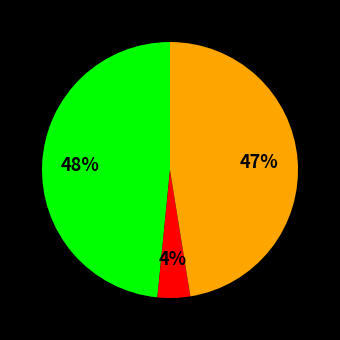

To the nearest percent, what is the average slice percentage?

33%